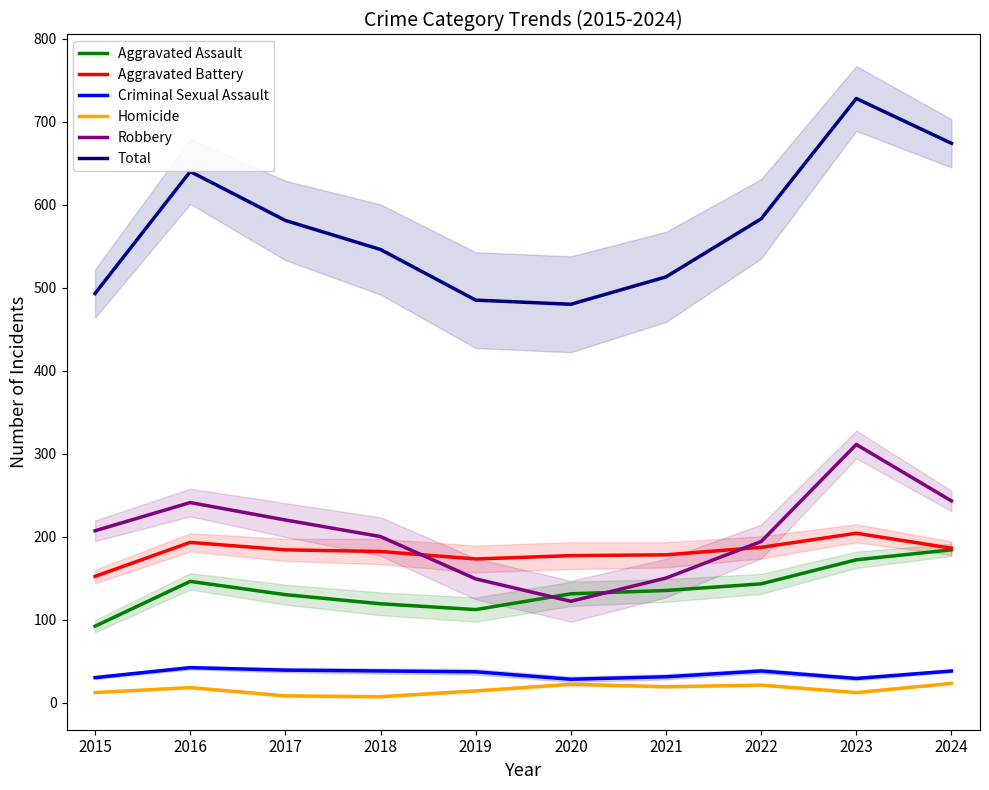

Reading left to right, what are all the values shown in this chart?

Aggravated Assault: 92	146	130	119	112	131	135	143	172	184
Aggravated Battery: 152	193	184	182	173	177	178	187	204	186
Criminal Sexual Assault: 30	42	39	38	37	28	31	38	29	38
Homicide: 12	18	8	7	14	22	19	21	12	23
Robbery: 207	241	220	200	149	122	150	194	311	243
Total: 493	640	581	546	485	480	513	583	728	674